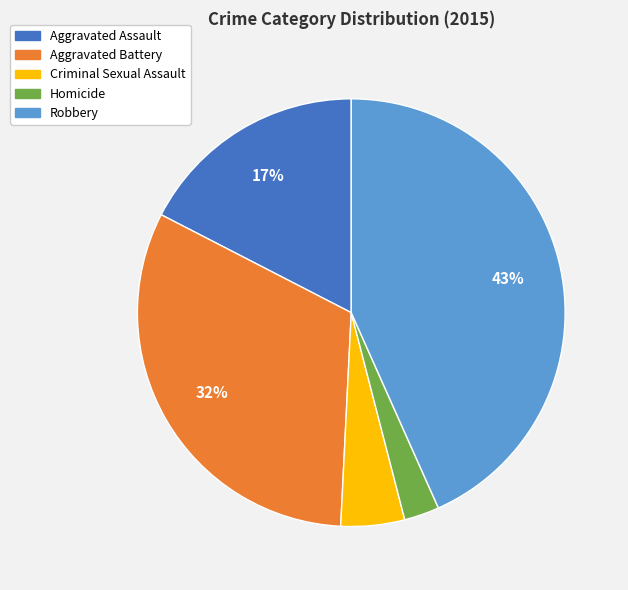

Which category has the smallest portion of the pie?

Homicide